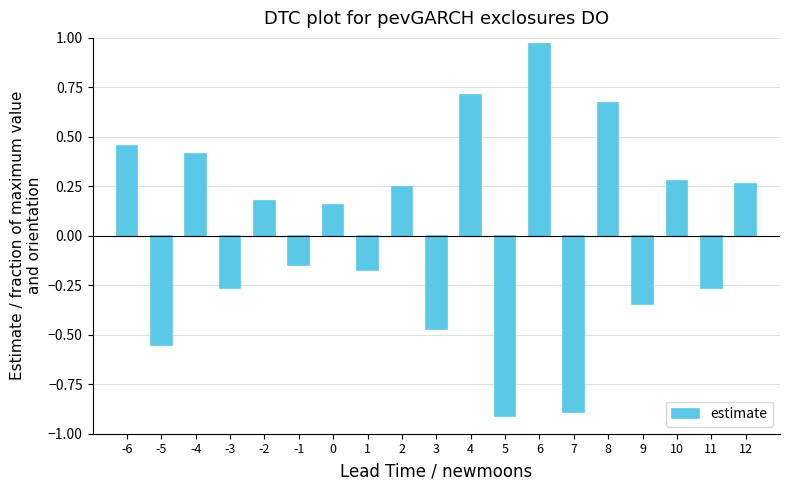

At which label does the data first exceed 0?

-6